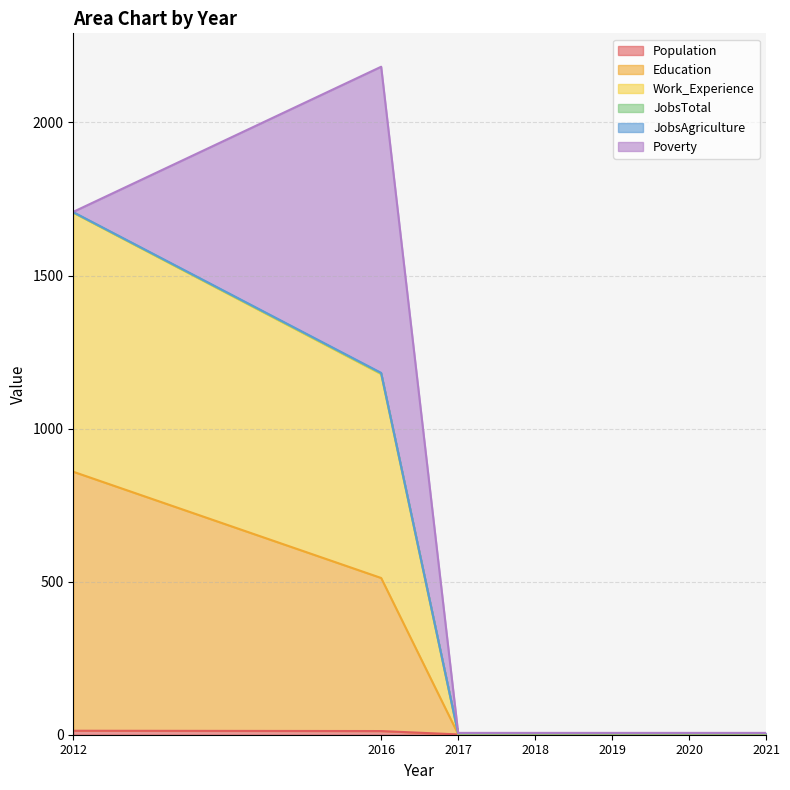

Which has a higher value, 2018 or 2019?

2018